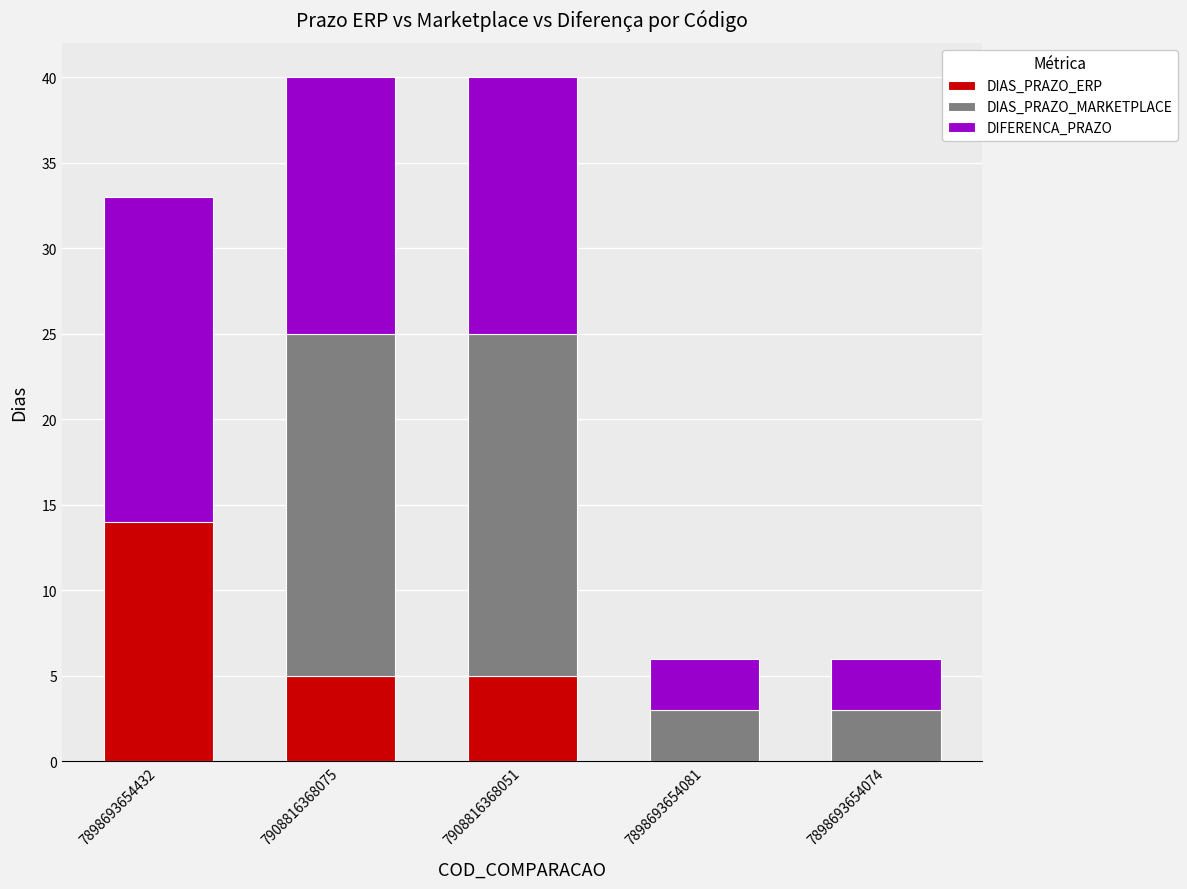

What are all the series names shown in the legend?

DIAS_PRAZO_ERP, DIAS_PRAZO_MARKETPLACE, DIFERENCA_PRAZO